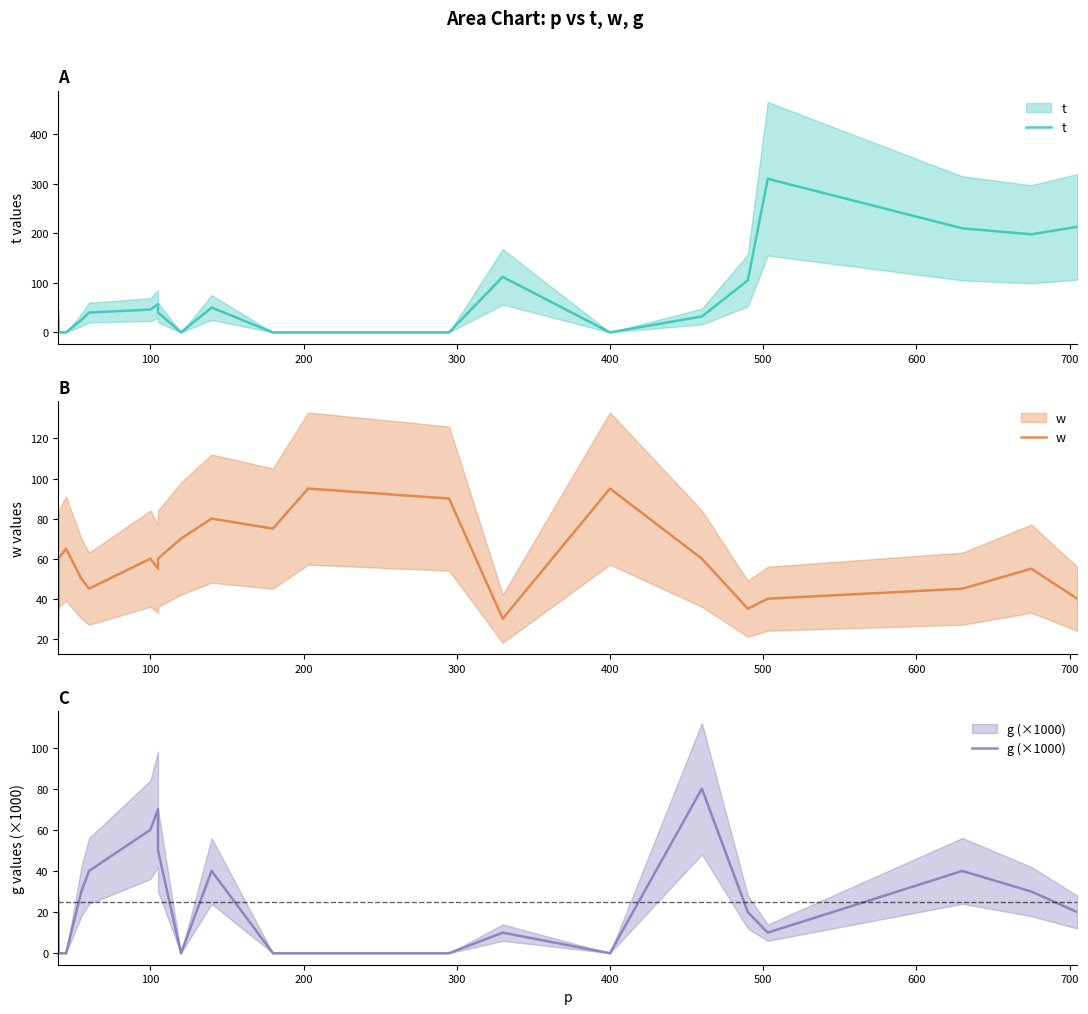

In w, how many points are lower than both neighbors (excluding endpoints)?

5